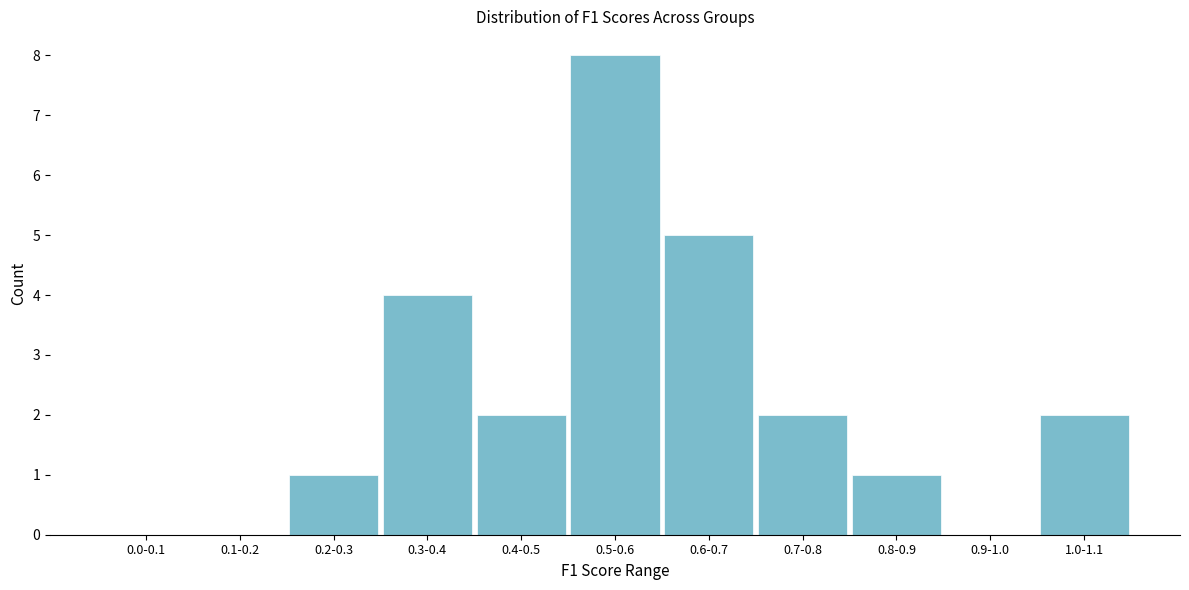

Reading right to left, transcribe all the data shown in this chart.

1.0-1.1=2	0.9-1.0=0	0.8-0.9=1	0.7-0.8=2	0.6-0.7=5	0.5-0.6=8	0.4-0.5=2	0.3-0.4=4	0.2-0.3=1	0.1-0.2=0	0.0-0.1=0